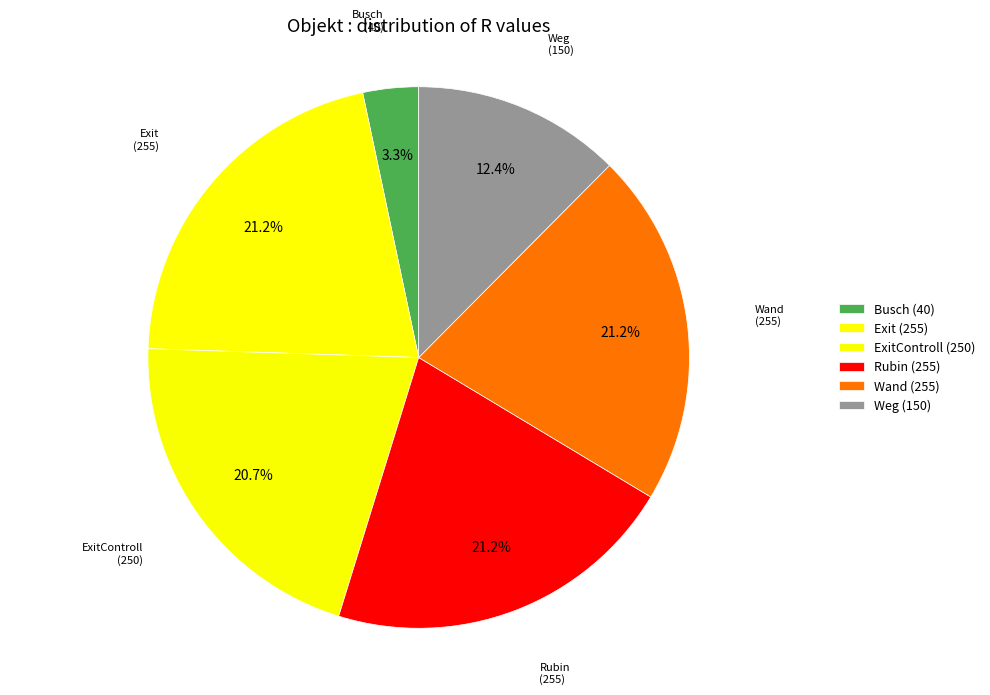

The Rubin slice represents 10% of the pie. True or false?

False